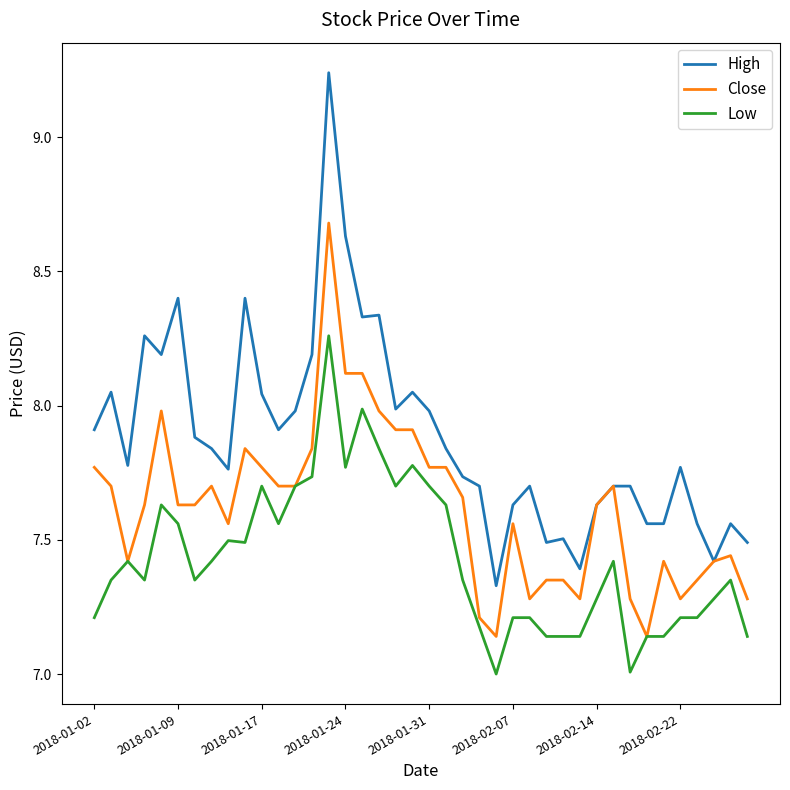

How many series are shown in this chart?

3